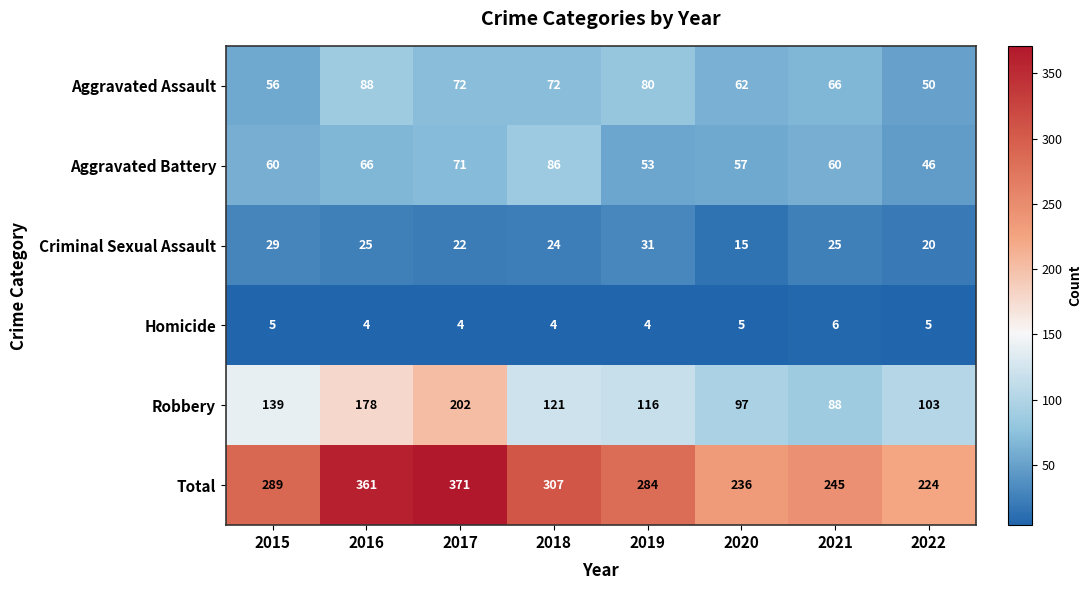

Read the Total value at 2020.

236